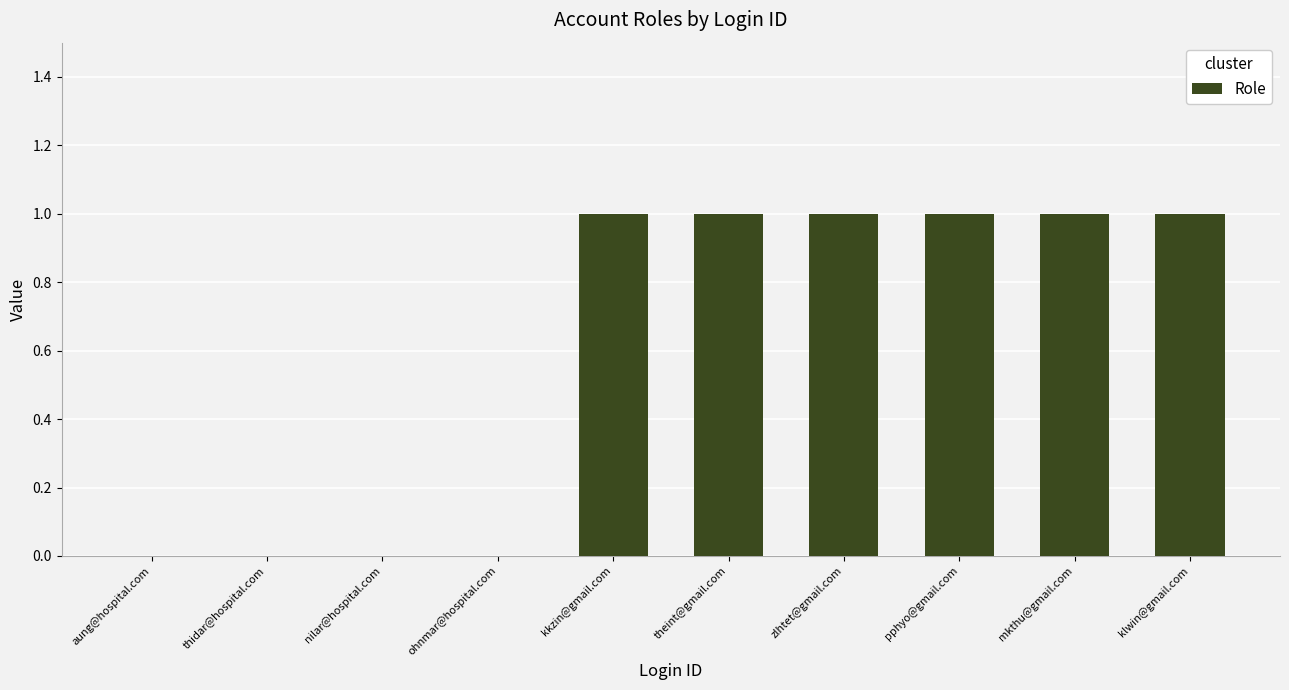

What is the sum of all values?

6